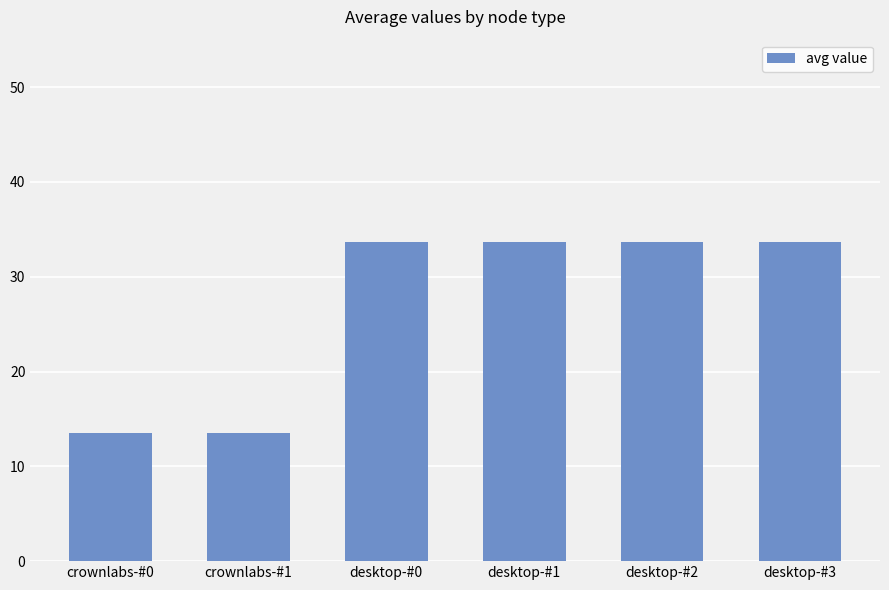

Reading right to left, transcribe all the data shown in this chart.

desktop-#3=33.7	desktop-#2=33.7	desktop-#1=33.7	desktop-#0=33.7	crownlabs-#1=13.6	crownlabs-#0=13.6